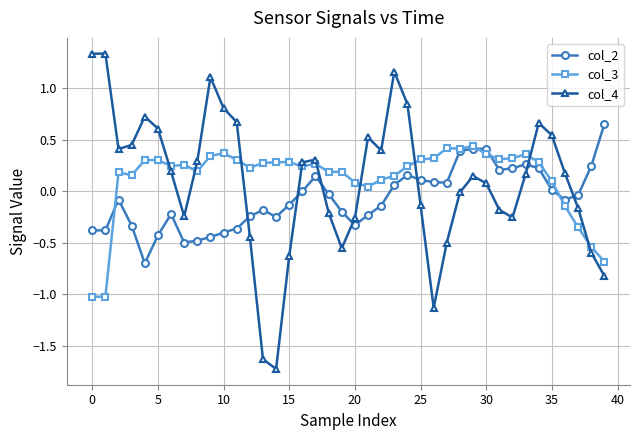

Count the number of categories in the chart.

40